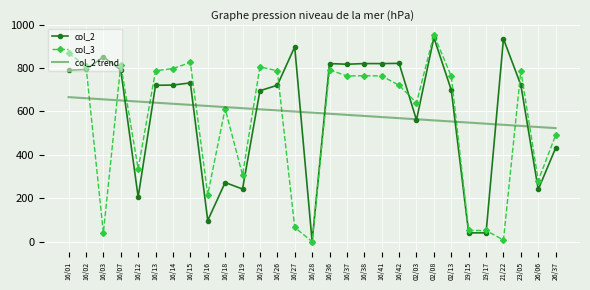

Is it true that col_2 trend equals 167.9 at 16/36?

False